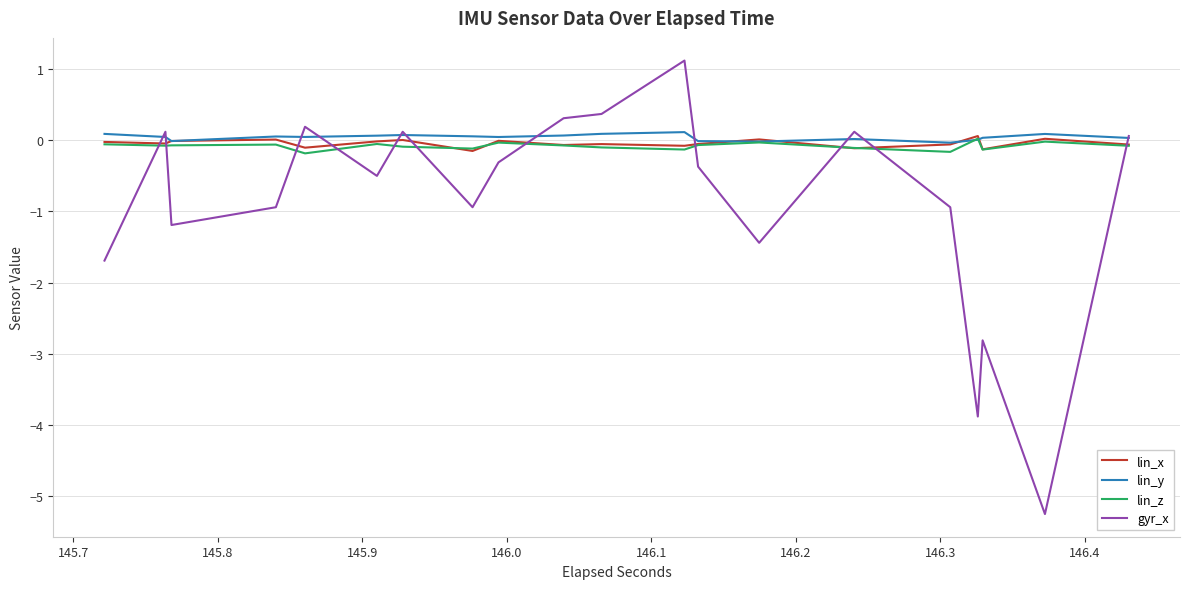

What is the minimum value shown in the chart?

-5.2